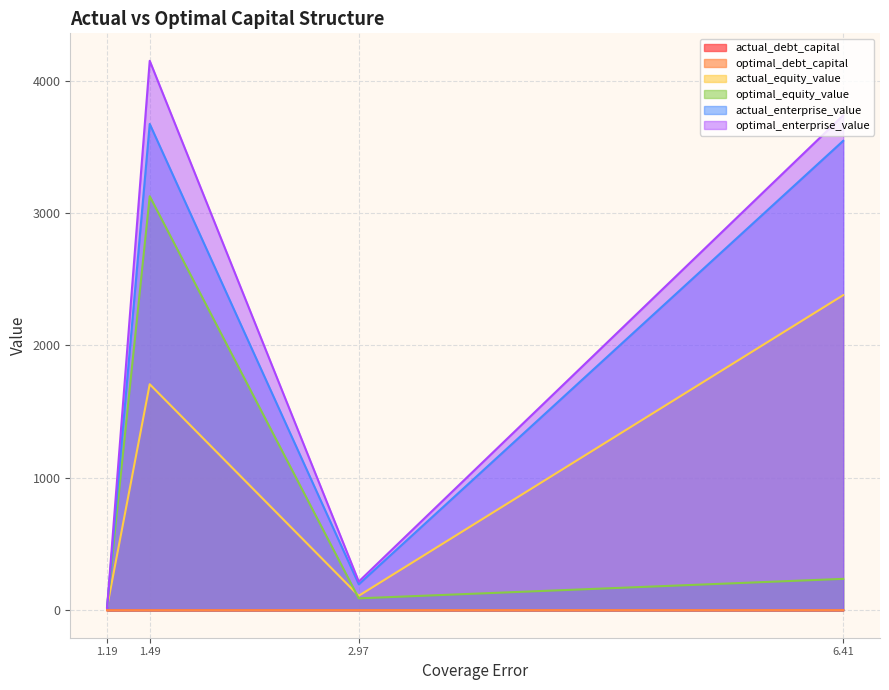

At which category is the sum across all series the highest?

1.49